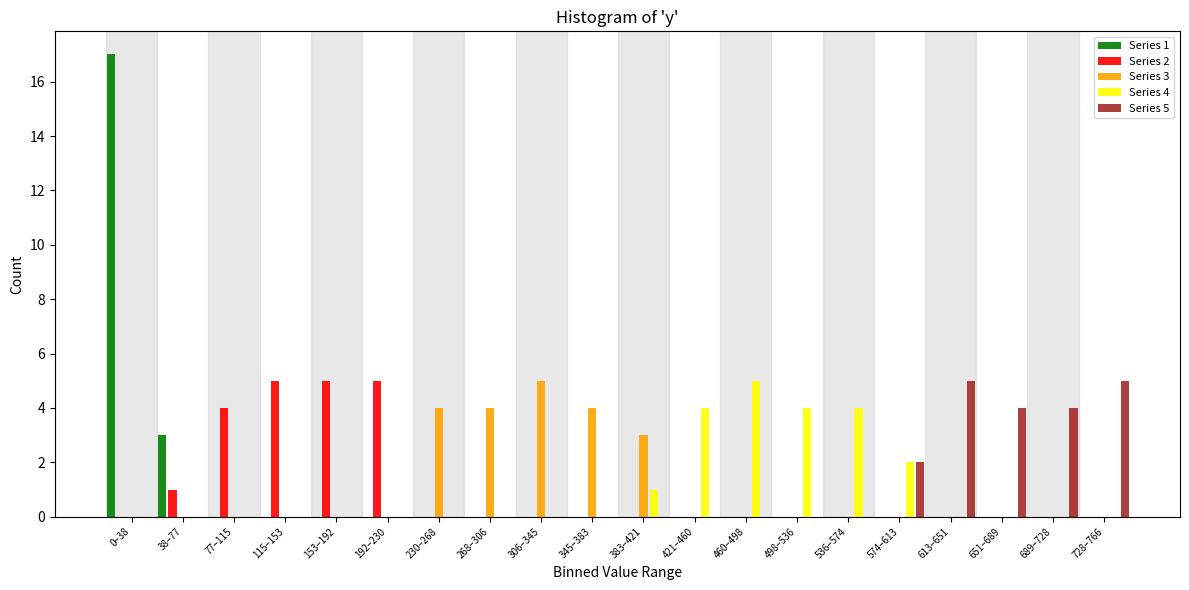

Is the value of Series 4 at 460–498 greater than the value of Series 5 at 38–77?

Yes